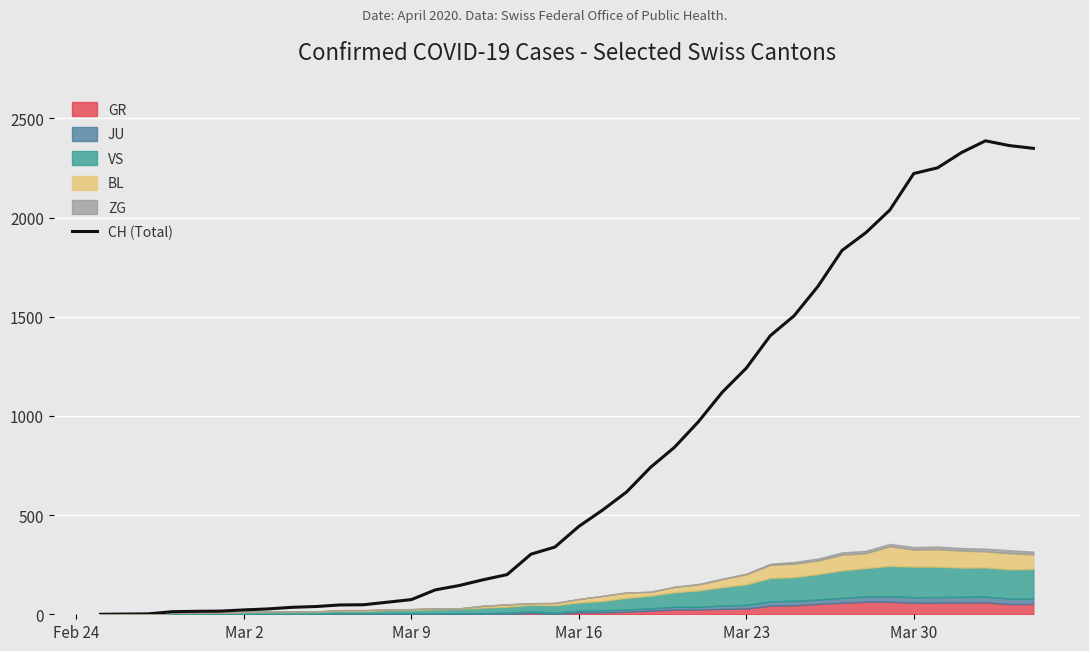

What is the highest value of the CH (Total) series?

2387